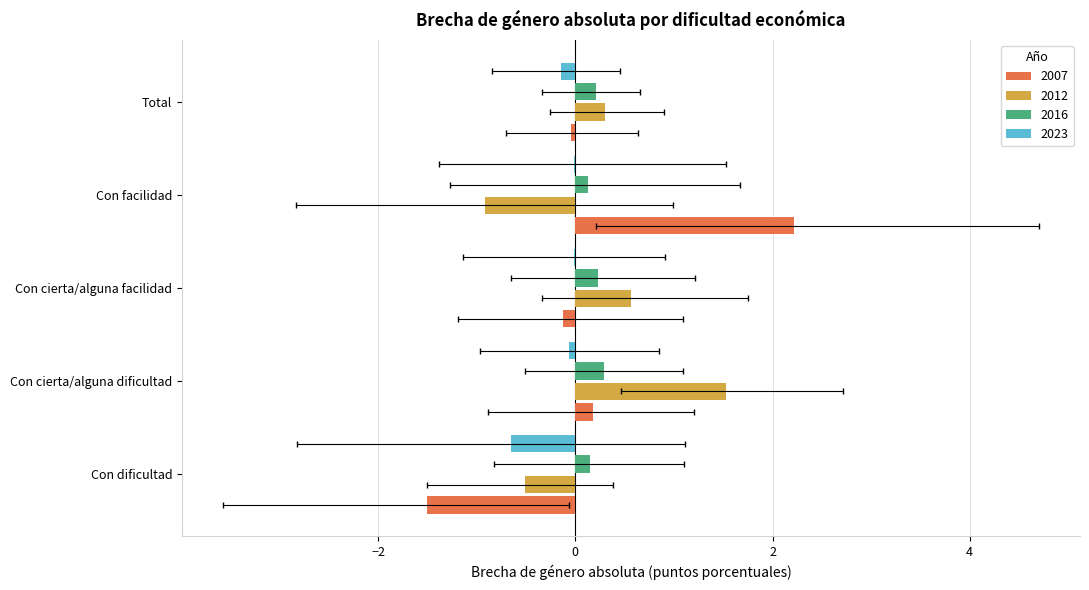

What is the value of the 2012 bar at the 2nd from the left?

1.5